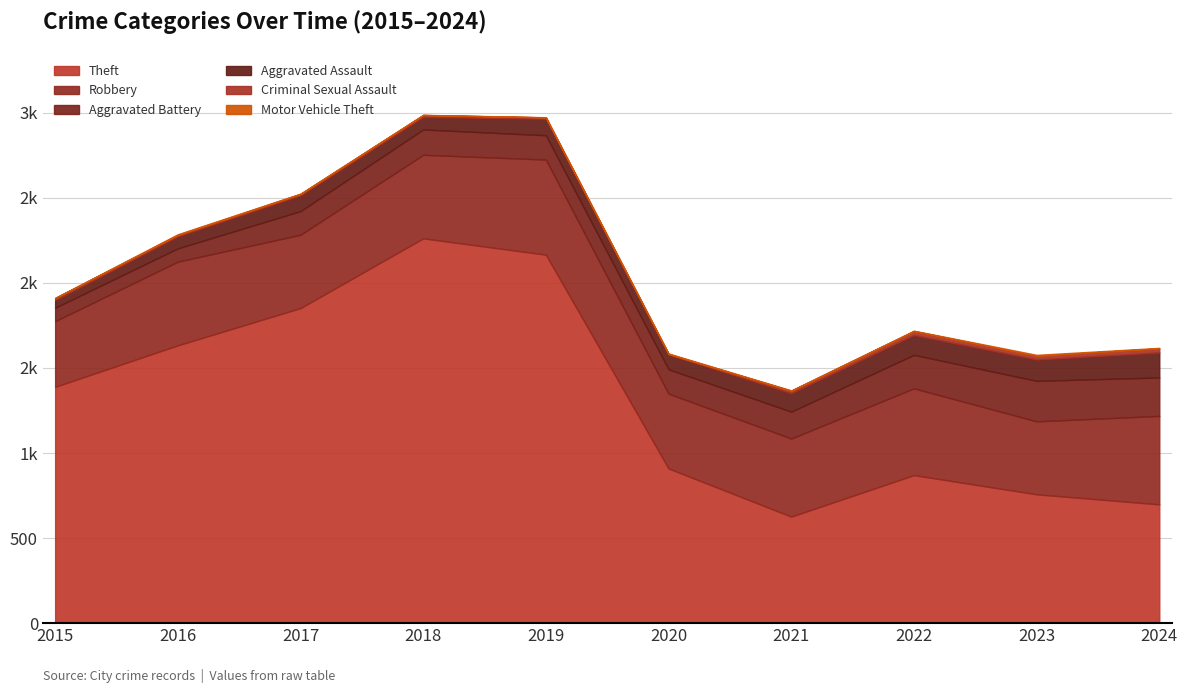

At which category does Aggravated Battery reach its first local valley?

2016